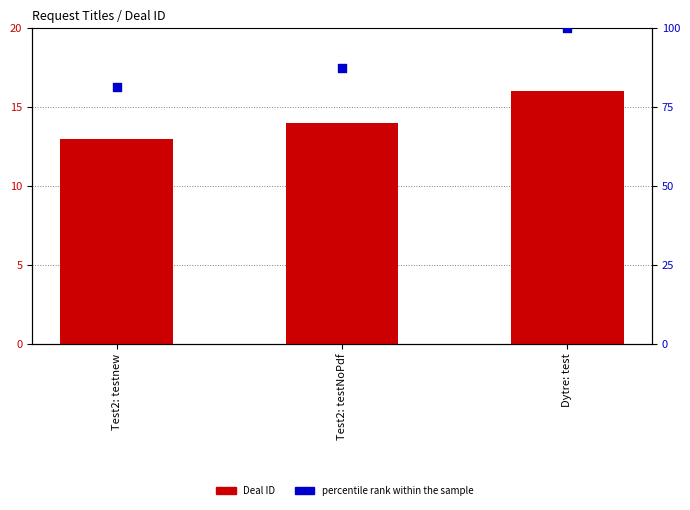

At how many categories does at least one series exceed 59?

3